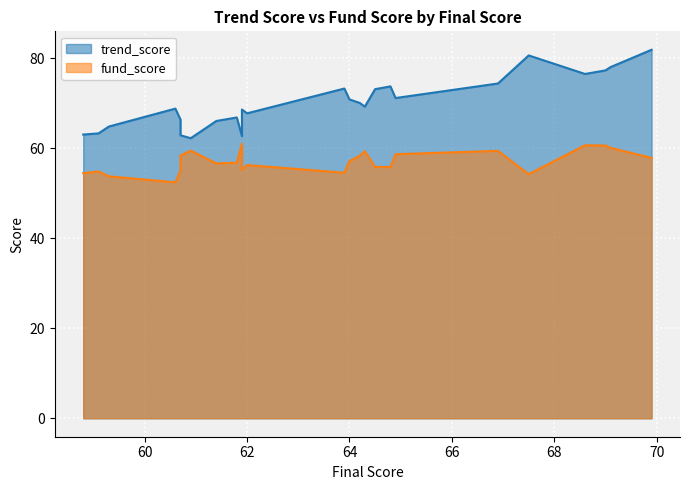

How many lines are shown in the chart?

2